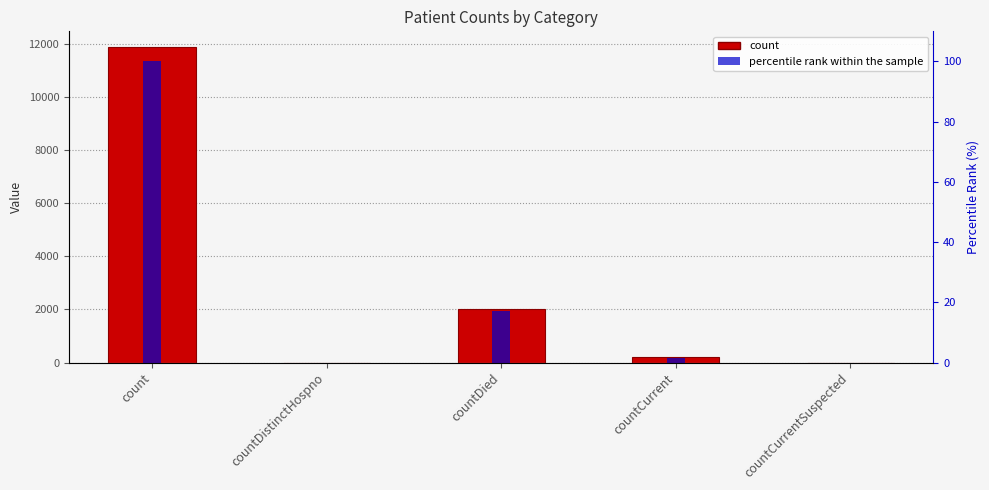

What is the difference between the maximum and minimum values in the percentile rank within the sample series?

100.0